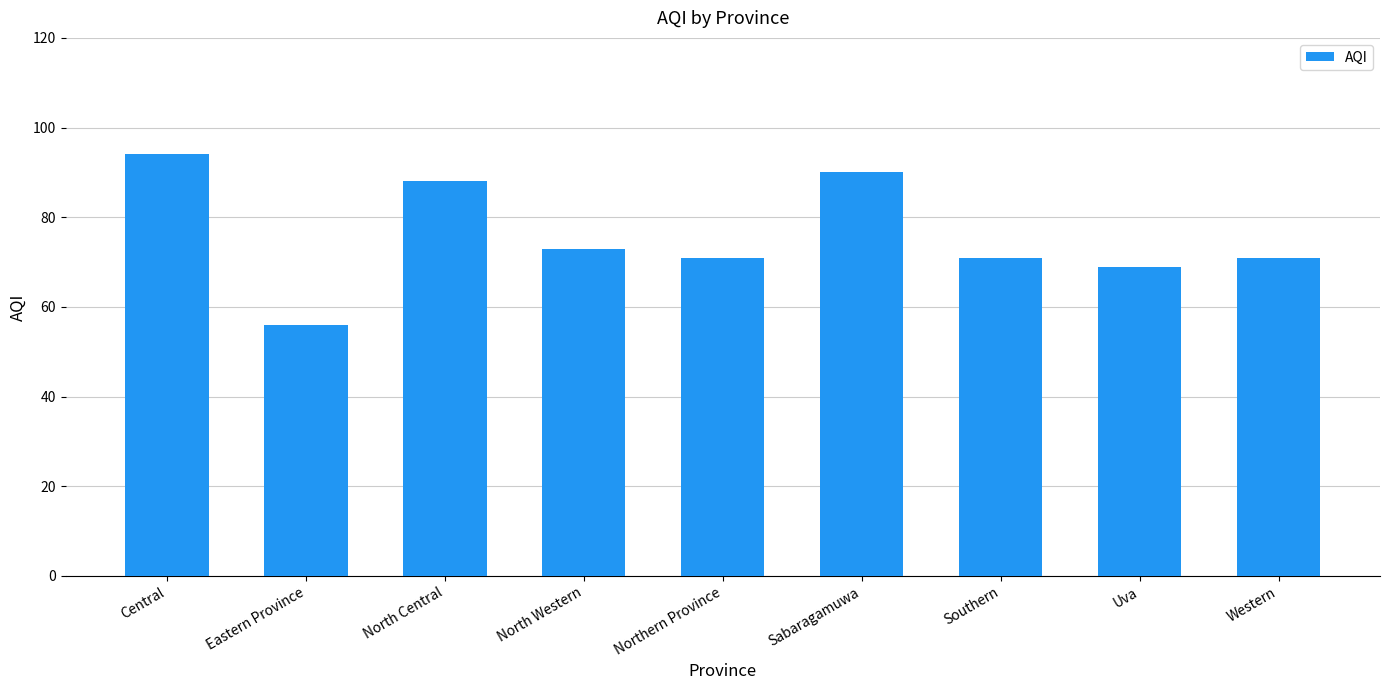

At which category does the chart reach its peak across all series?

Central